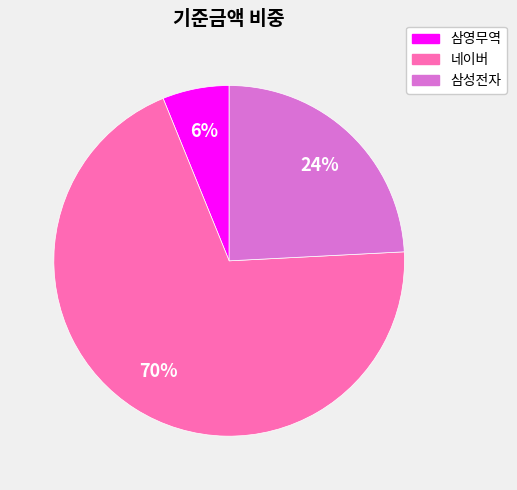

Do 삼영무역 and 삼성전자 together represent more than half of the pie?

No